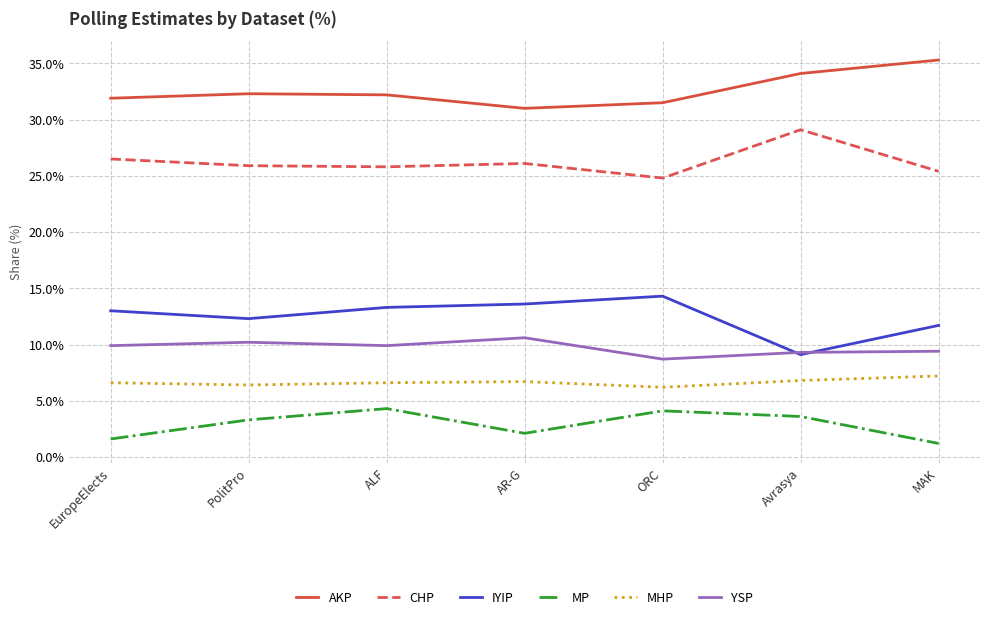

How many lines are shown in the chart?

6